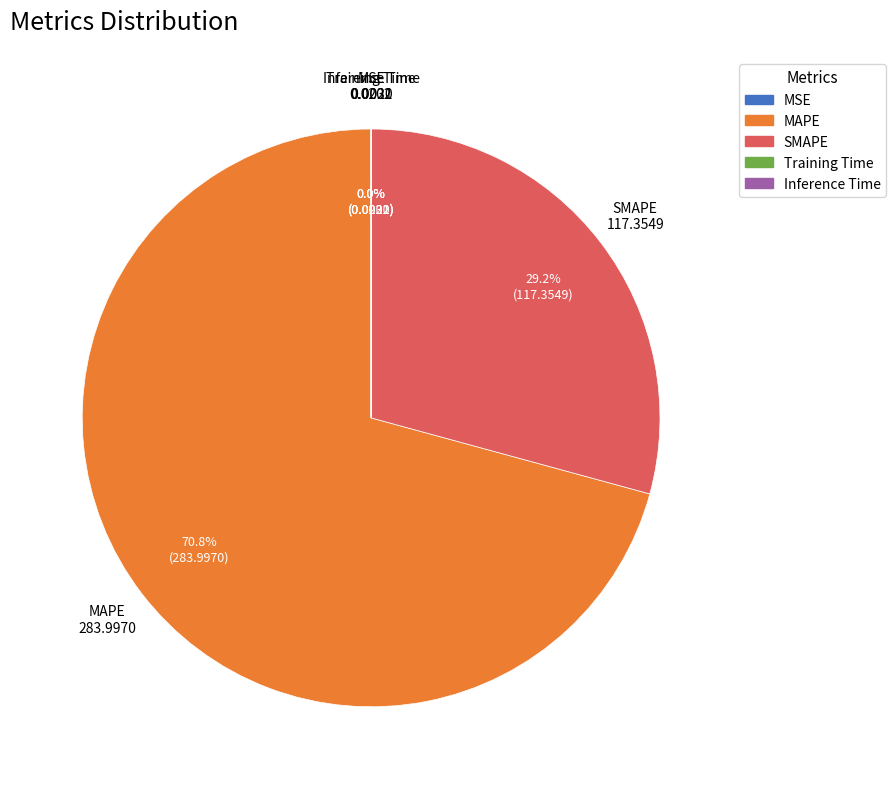

To the nearest percent, what is the difference between the largest and smallest slice percentages?

71%